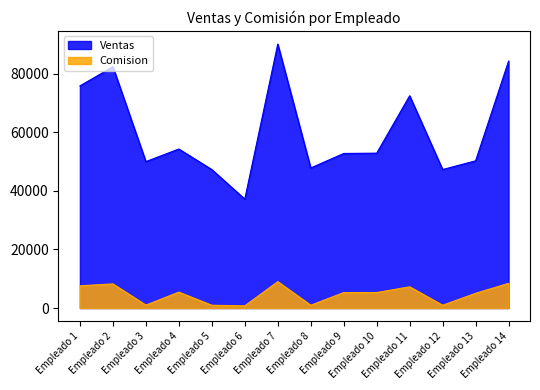

What is the sum of the Ventas values at Empleado 12 and Empleado 6?

84474.0